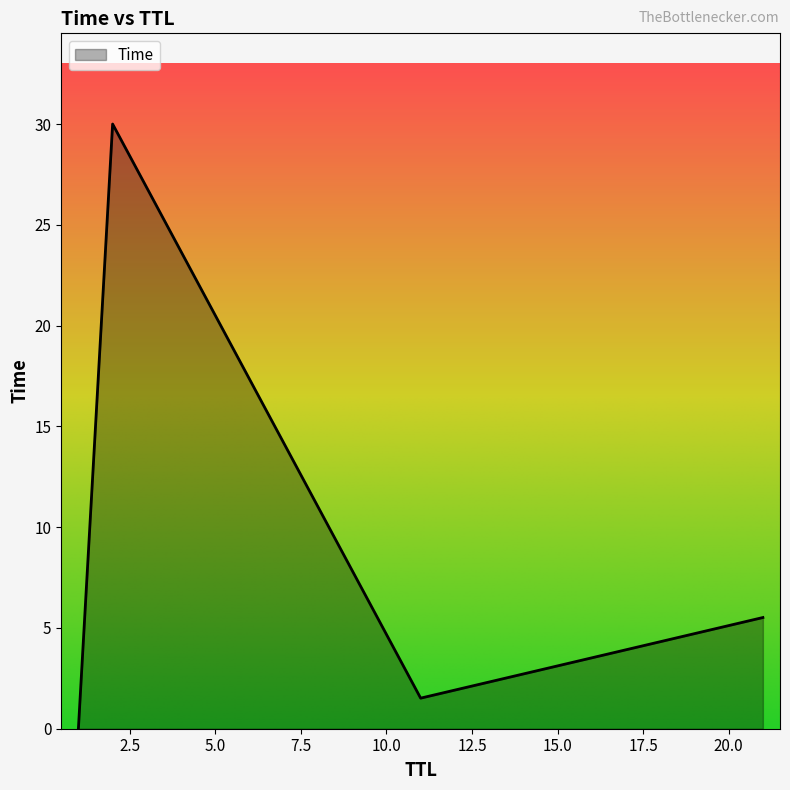

What is the average value?

9.3